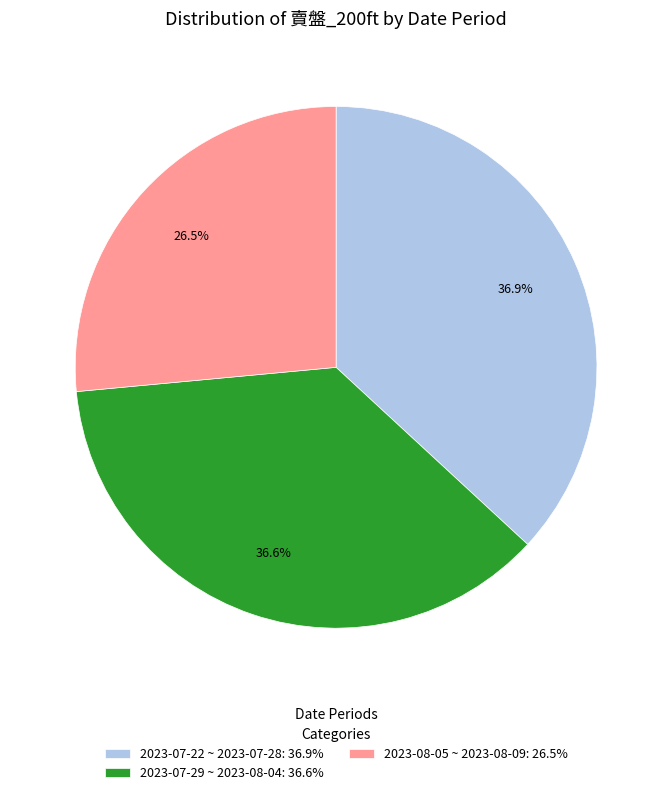

Is there a majority slice in this chart?

No